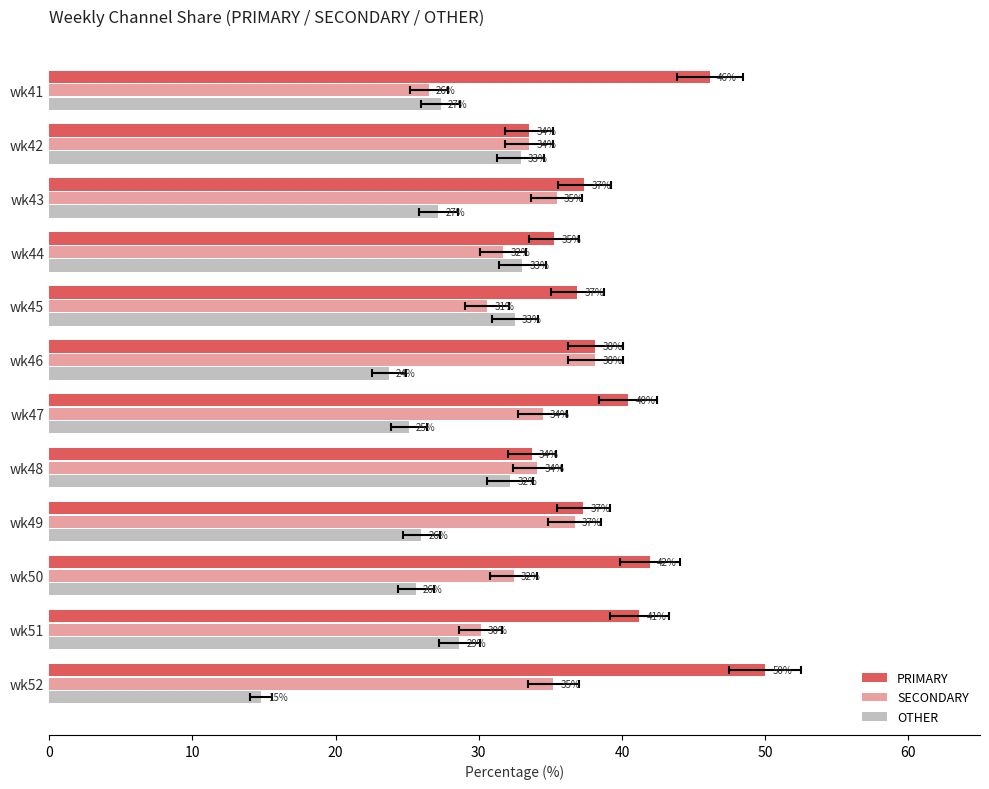

The value of SECONDARY at wk49 is 36.7. True or false?

True